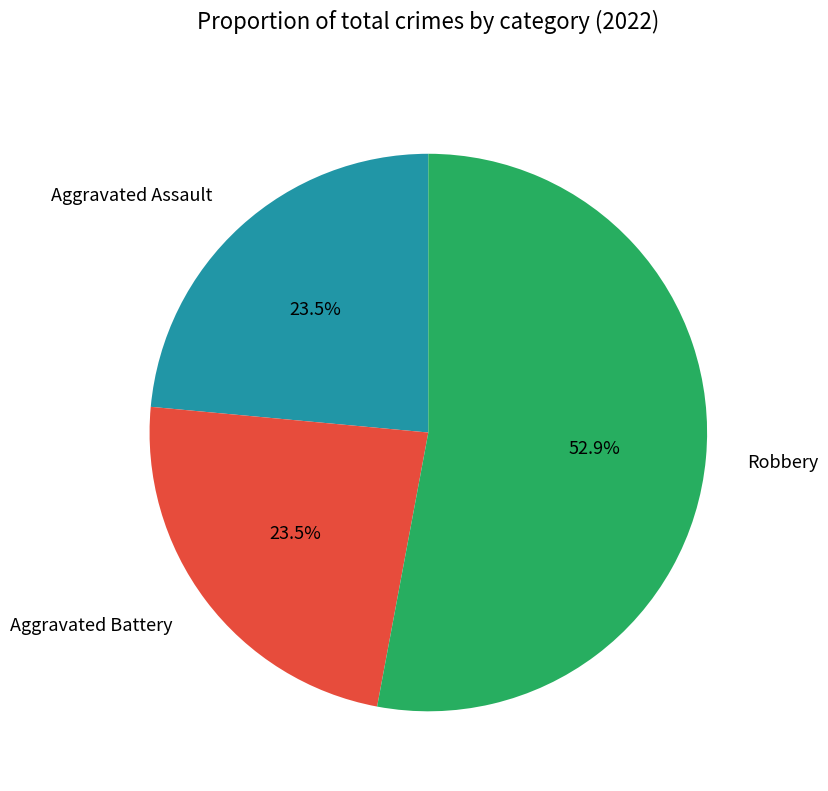

Is it true that Aggravated Battery is 34% of the pie?

False